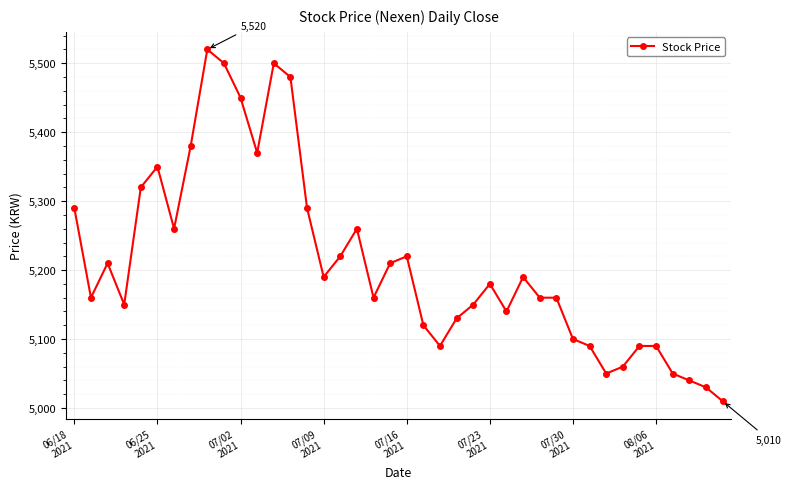

Does the chart have visible grid lines?

Yes